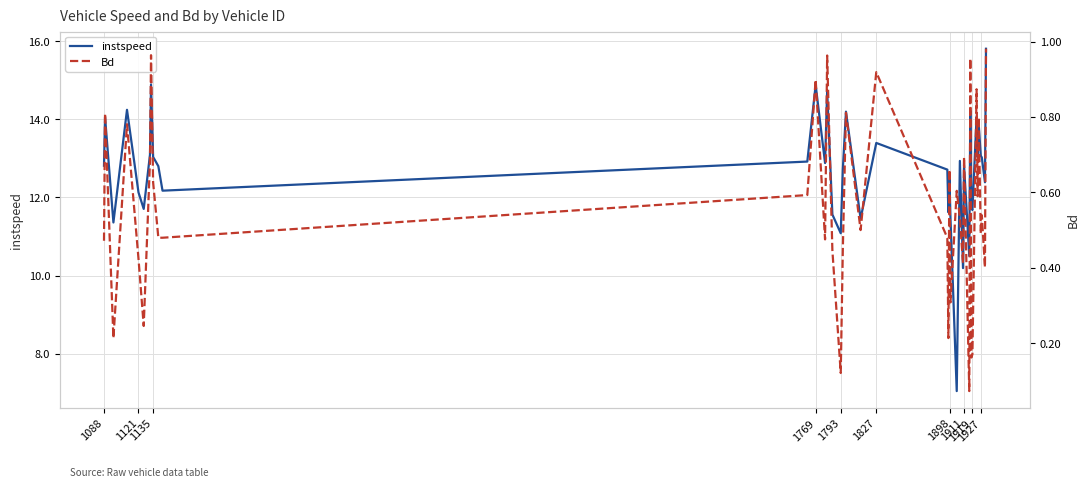

What is the minimum value for instspeed?

7.0